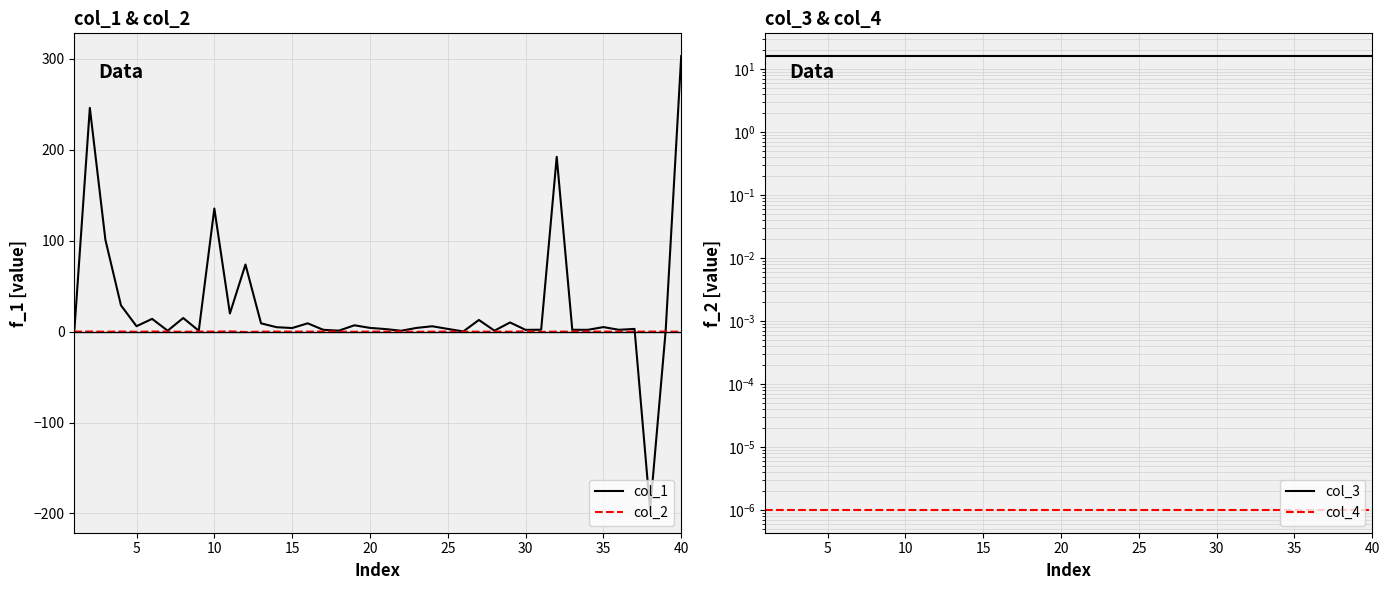

What is the minimum value for col_1?

-196.2